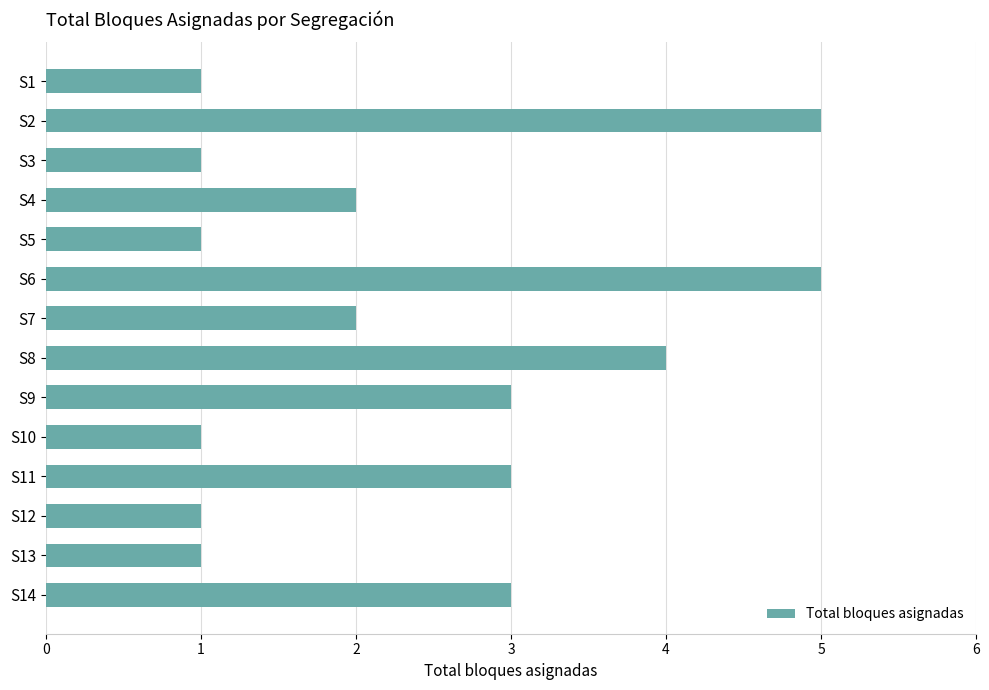

What is the sum of all values?

33